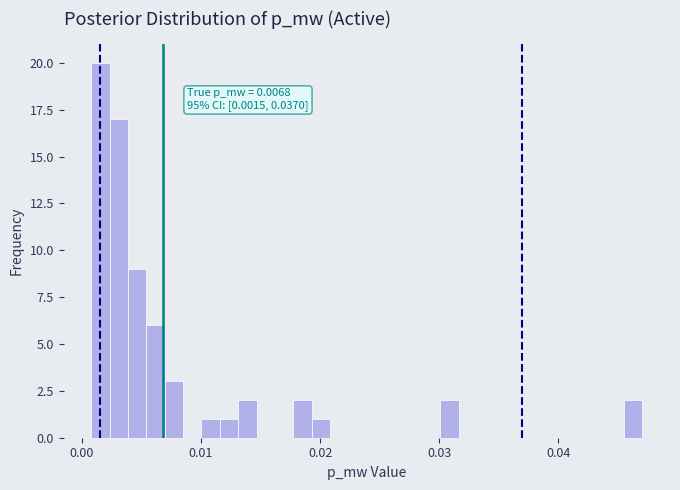

Around what value on the x-axis is the tallest bar? Give the approximate position of its centre, as read against the axis.

0.002